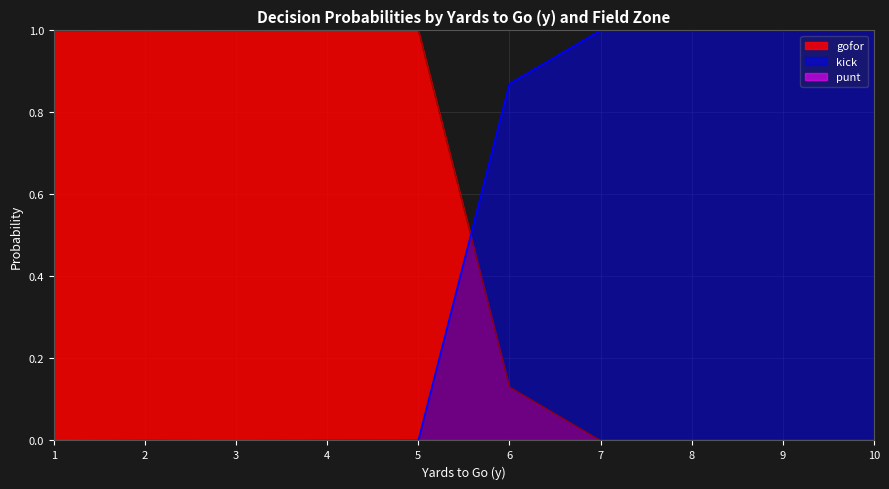

True or false: punt and gofor cross at least once.

False